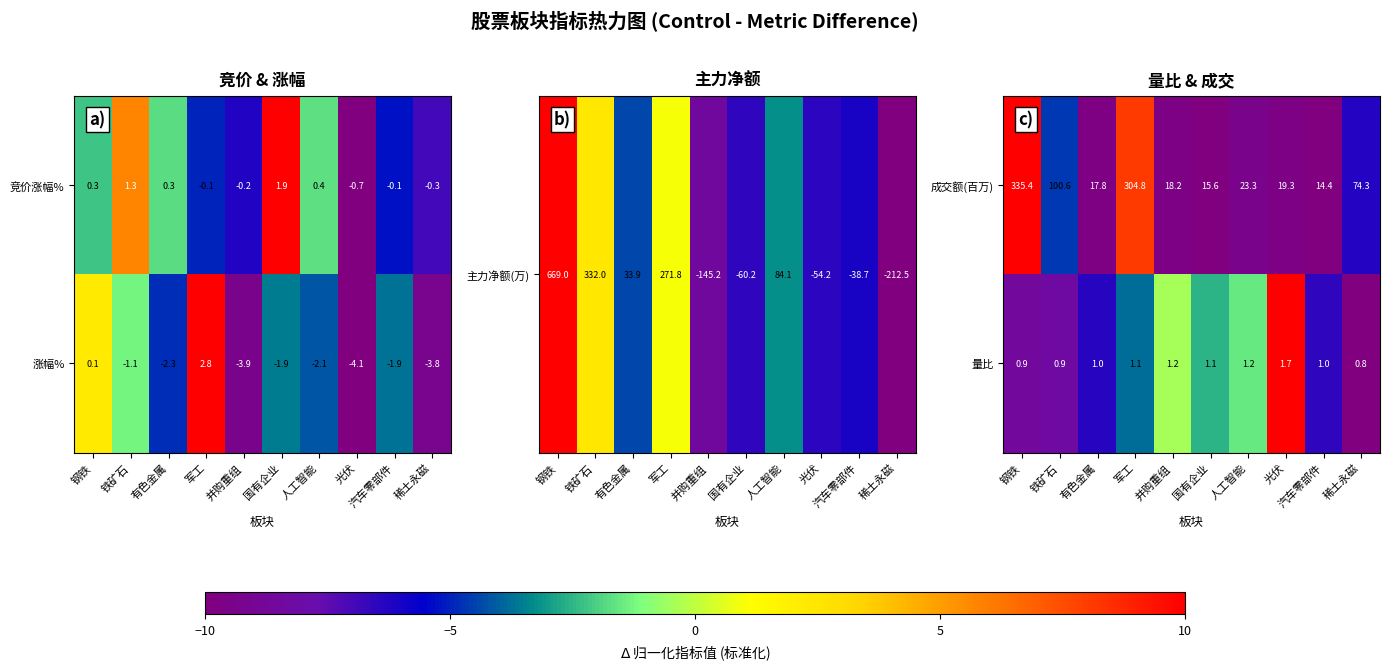

How many categories are shown in the chart?

10